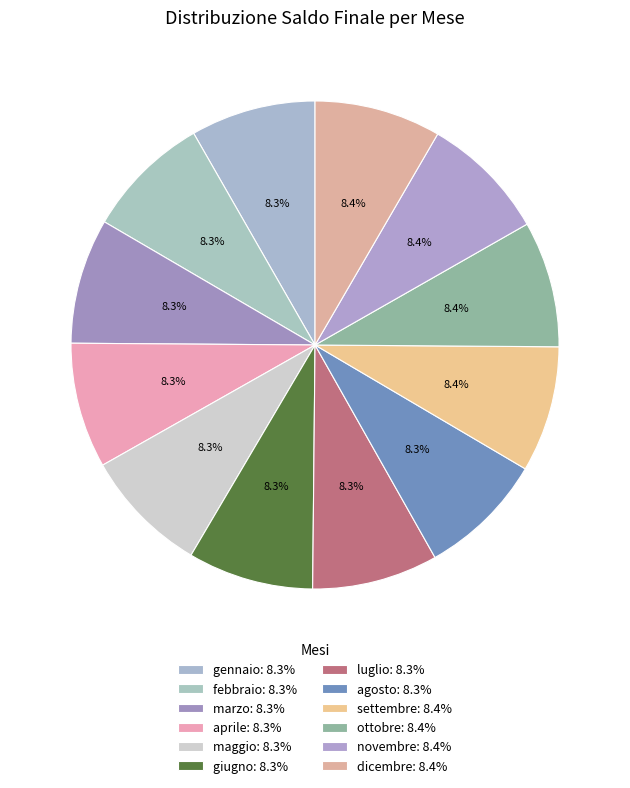

Count the number of slices in the pie.

12